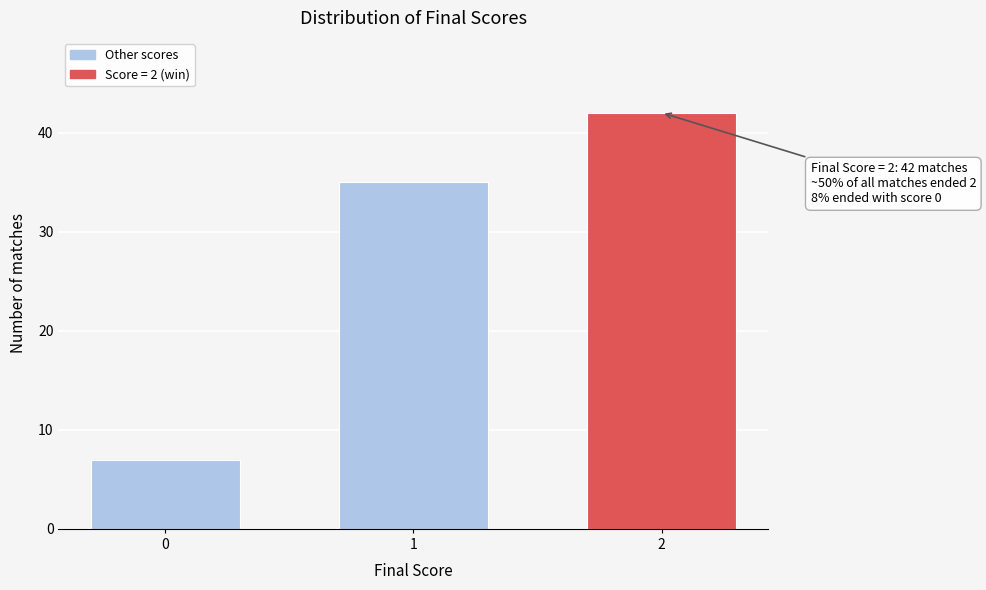

Reading left to right, transcribe all the data shown in this chart.

0=7	1=35	2=42